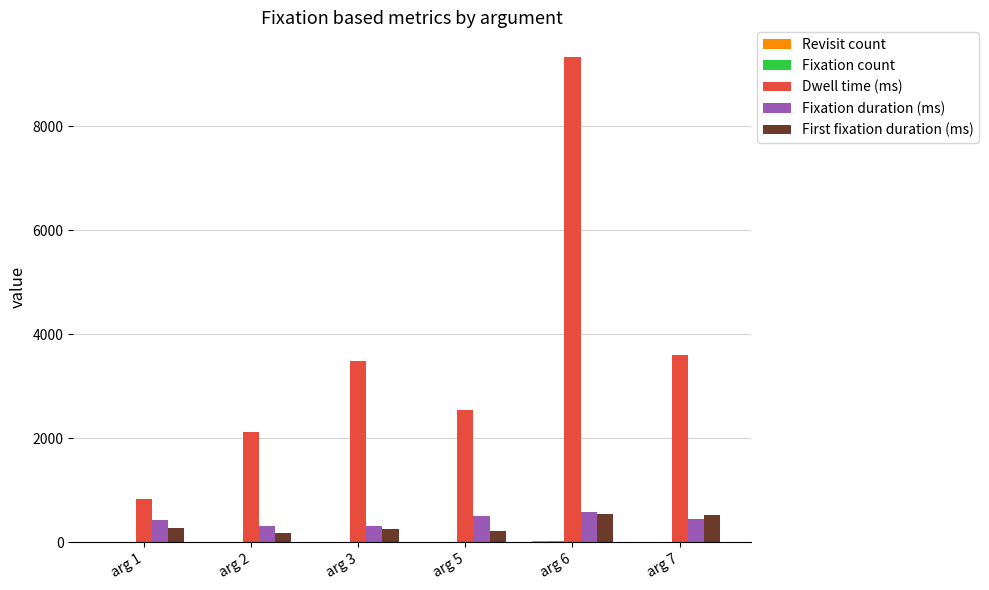

Which series changed the most between arg 6 and arg 7?

Dwell time (ms)